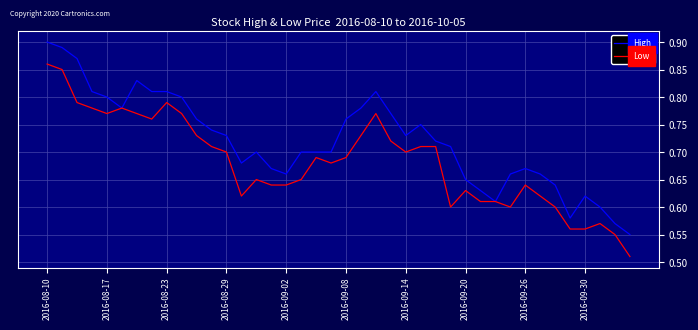

List the series in order of their peak value, lowest first.

Low, High